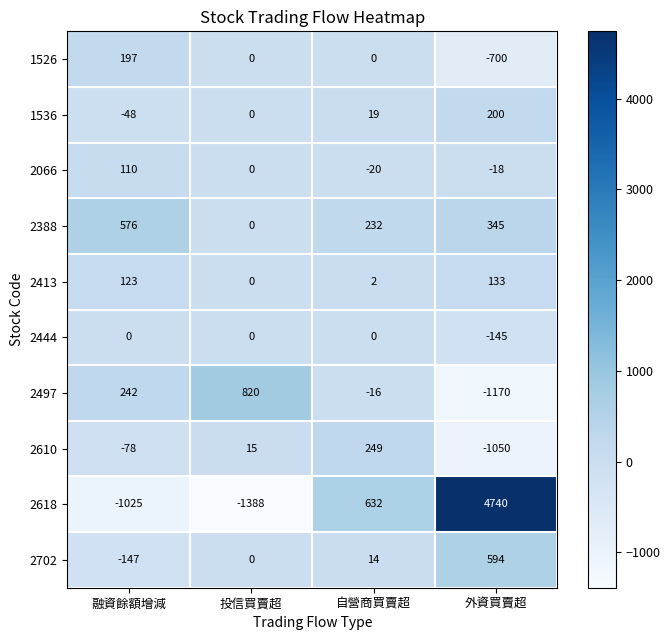

True or false: 2413 has a value of 2 at 自營商買賣超.

True